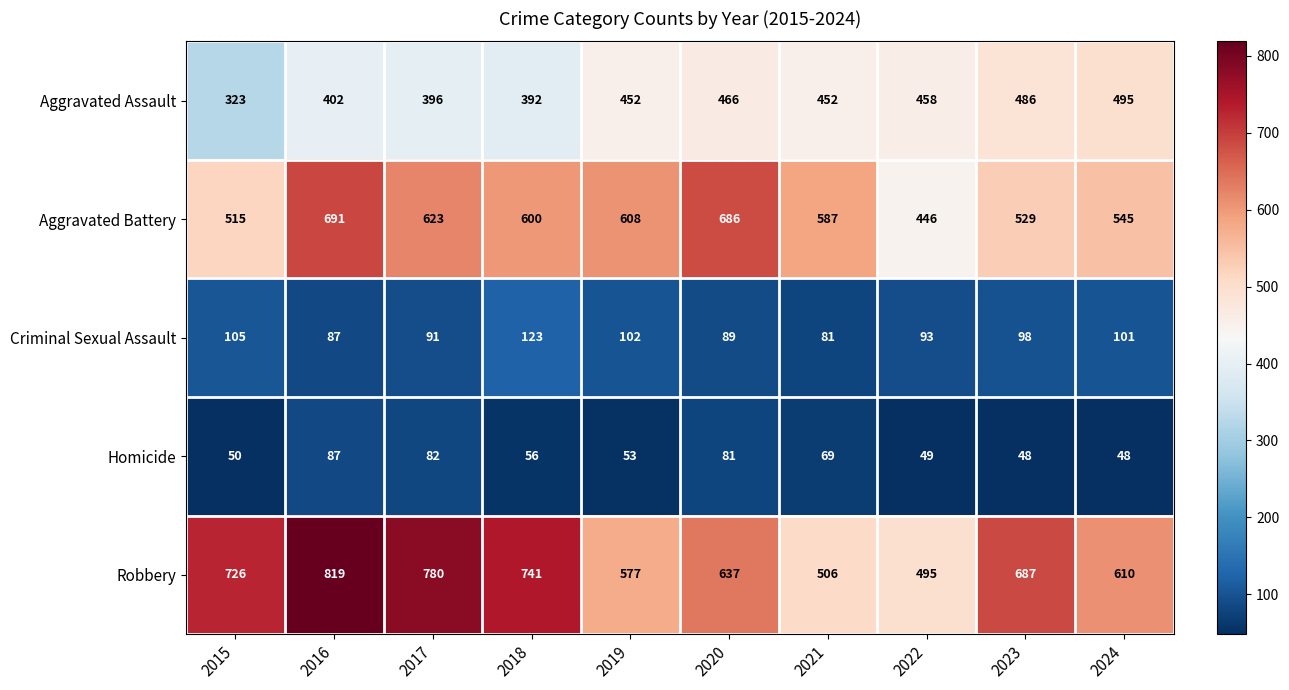

How many categories are shown in the chart?

10